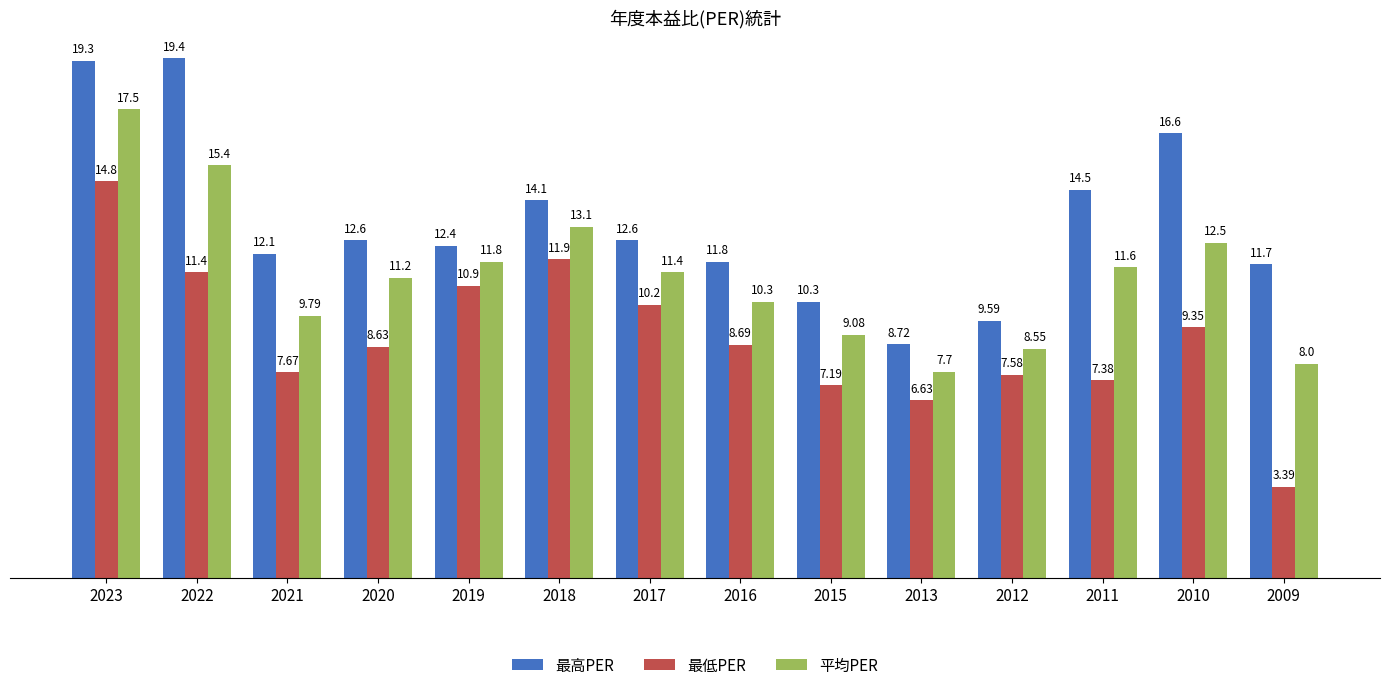

Rank the categories by 平均PER value from lowest to highest.

2013, 2009, 2012, 2015, 2021, 2016, 2020, 2017, 2011, 2019, 2010, 2018, 2022, 2023